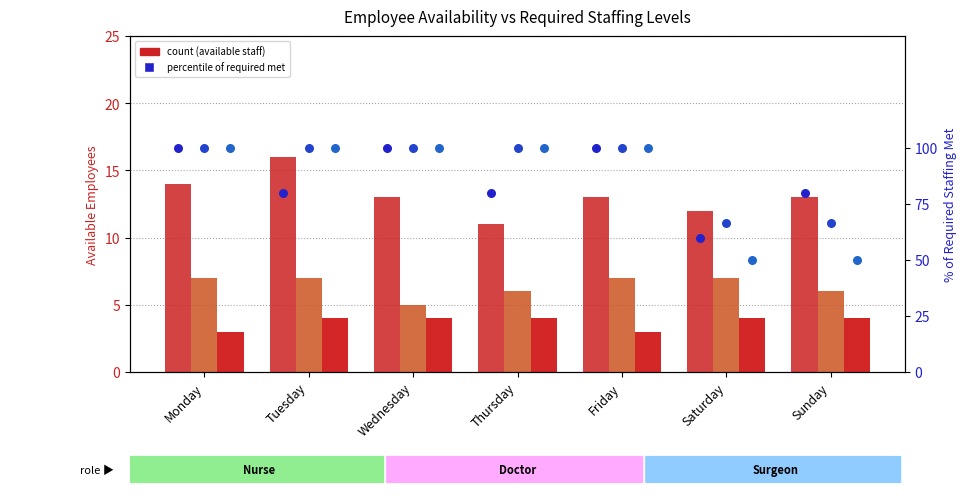

Which series reaches the minimum Y coordinate?

count (Surgeon)